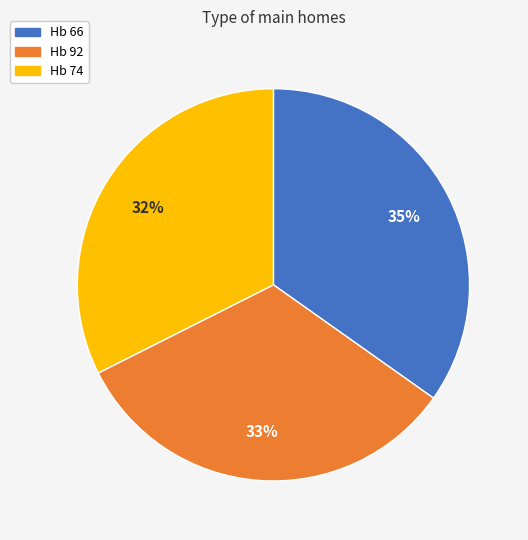

What is the ratio of the value at Hb 66 to the value at Hb 92?

1.1